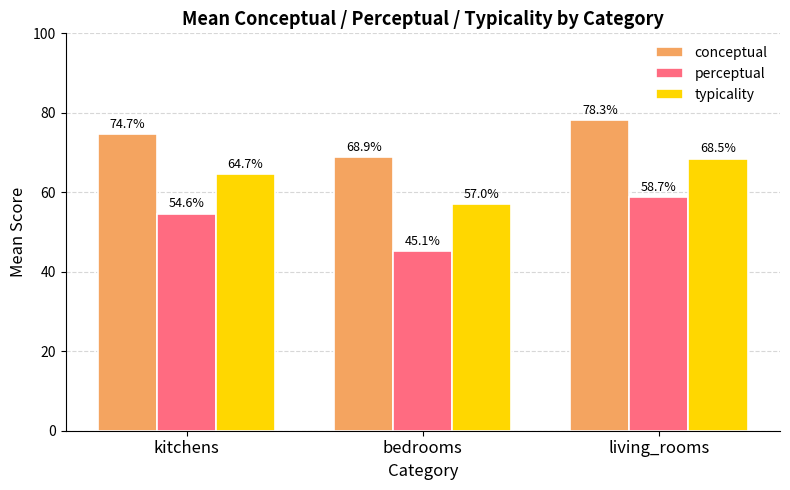

Rank the series by their maximum value, from lowest to highest.

perceptual, typicality, conceptual